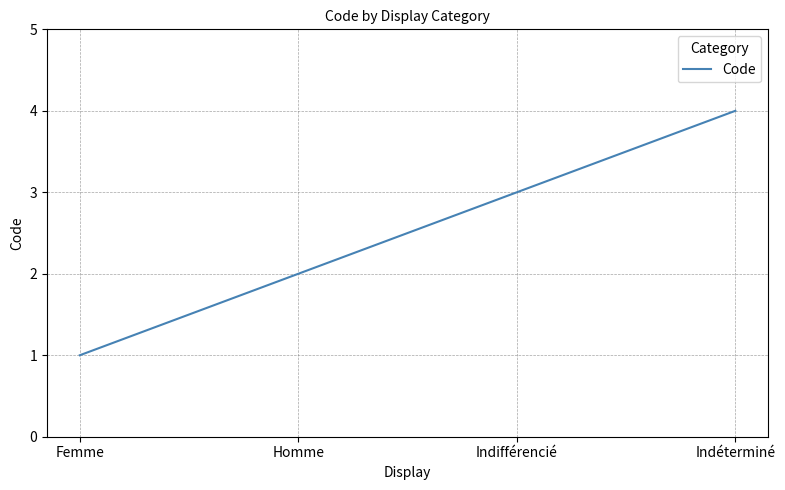

Between Indéterminé and Femme, which is larger?

Indéterminé